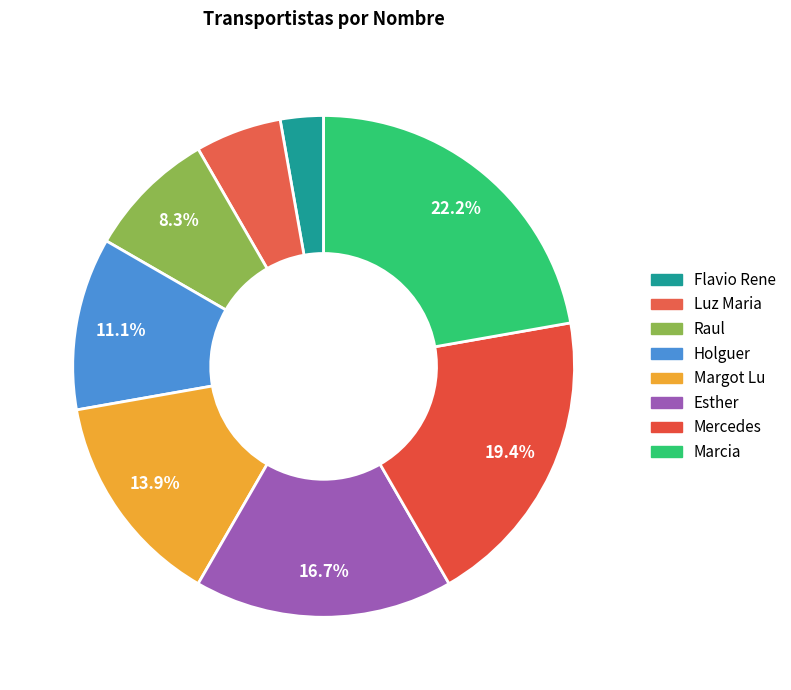

Does any single category account for the majority?

No